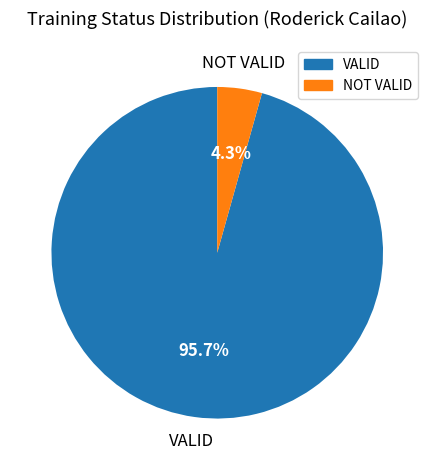

What is the majority slice?

VALID